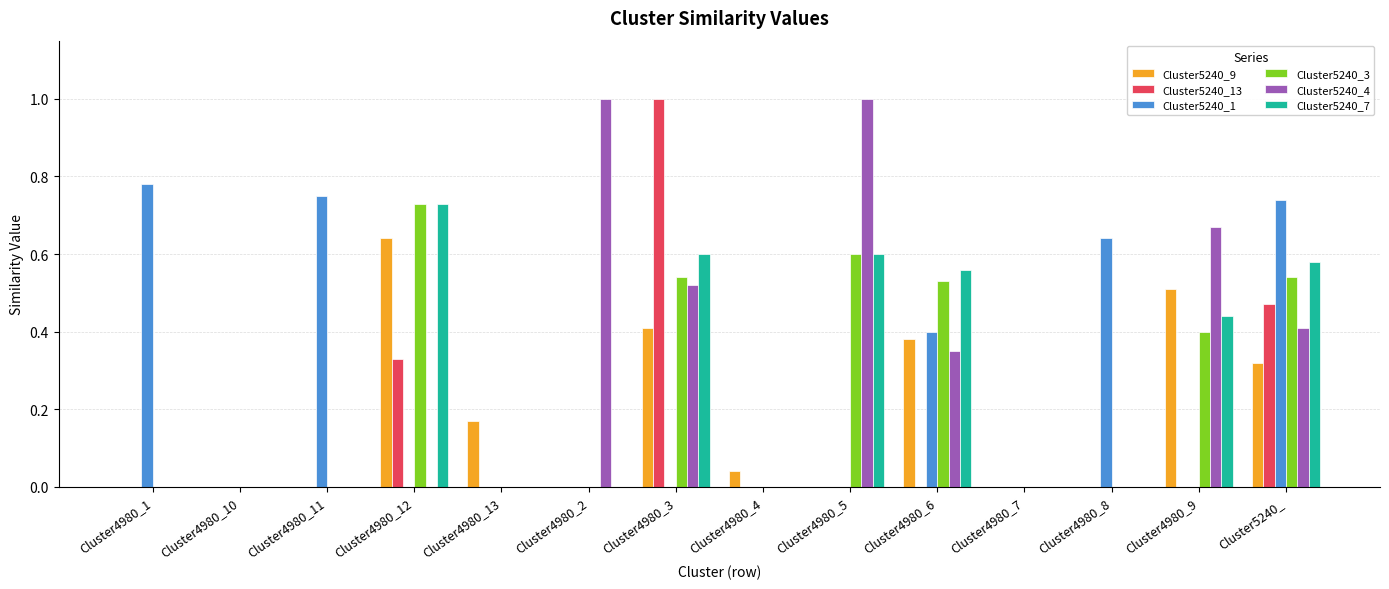

What is the maximum value for Cluster5240_13?

1.0